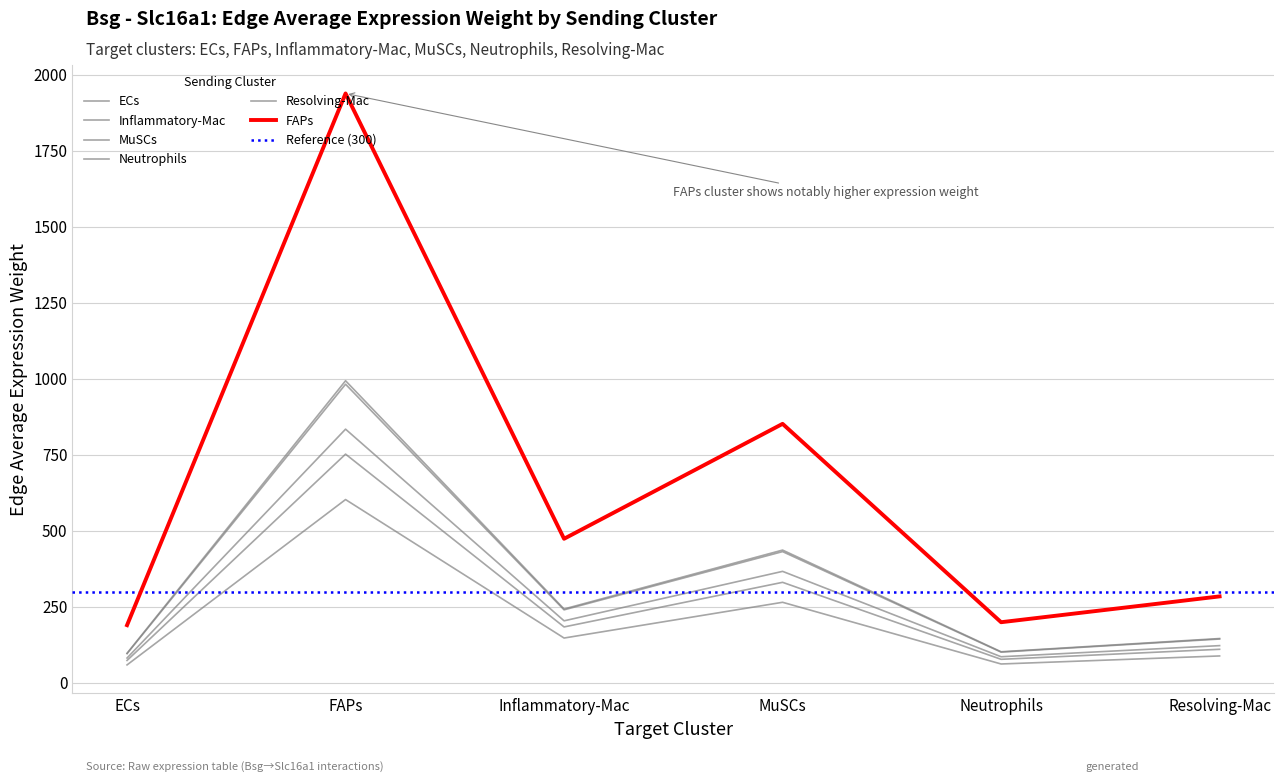

Reading left to right, transcribe all the data shown in this chart.

ECs: ECs=59.0	FAPs=602.8	Inflammatory-Mac=147.4	MuSCs=264.9	Neutrophils=62.0	Resolving-Mac=88.4
FAPs: ECs=81.6	FAPs=834.4	Inflammatory-Mac=204.0	MuSCs=366.7	Neutrophils=85.8	Resolving-Mac=122.4
Inflammatory-Mac: ECs=97.2	FAPs=993.6	Inflammatory-Mac=242.9	MuSCs=436.6	Neutrophils=102.2	Resolving-Mac=145.7
MuSCs: ECs=96.1	FAPs=982.1	Inflammatory-Mac=240.1	MuSCs=431.6	Neutrophils=101.0	Resolving-Mac=144.0
Neutrophils: ECs=73.6	FAPs=752.3	Inflammatory-Mac=183.9	MuSCs=330.6	Neutrophils=77.4	Resolving-Mac=110.3
Resolving-Mac: ECs=189.7	FAPs=1938.5	Inflammatory-Mac=473.9	MuSCs=851.9	Neutrophils=199.4	Resolving-Mac=284.3